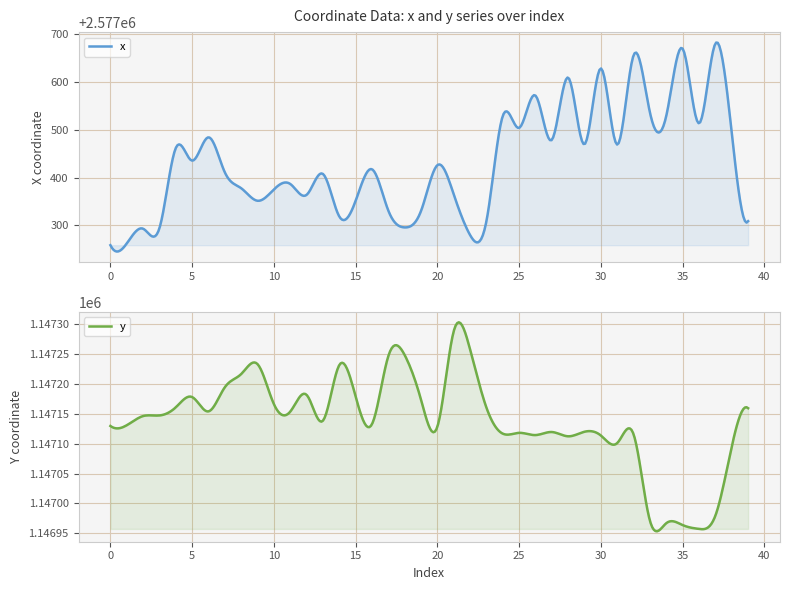

At which category is the sum across all series the highest?

32